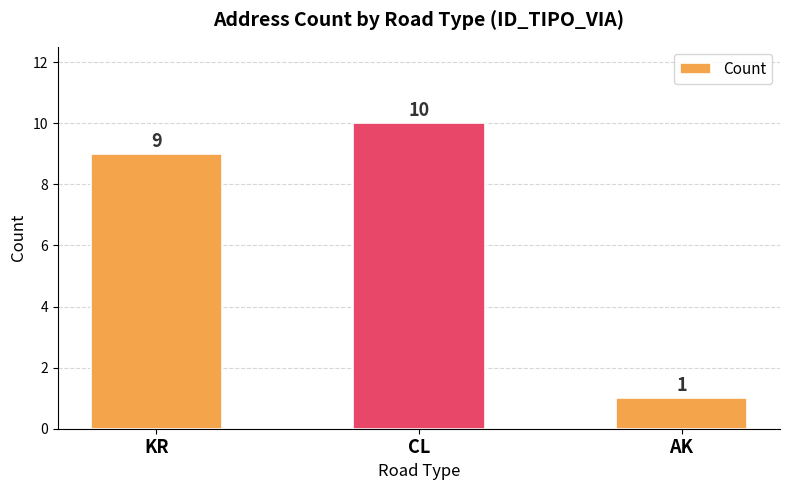

List the labels in order of value, smallest first.

AK, KR, CL